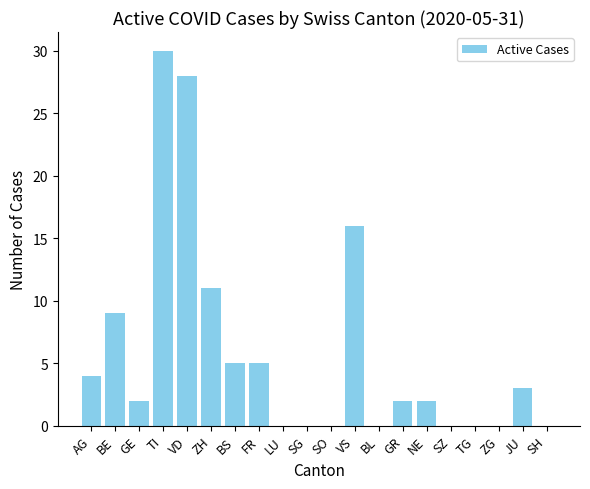

At which label is the value closest to 15?

VS